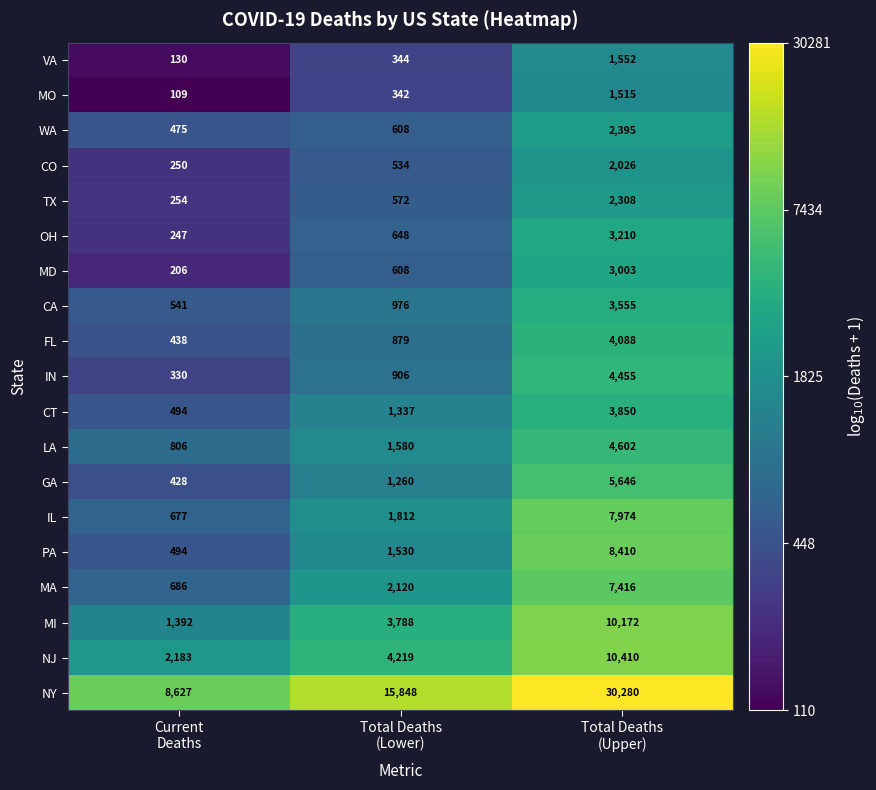

What is the sum of all PA values?

10434